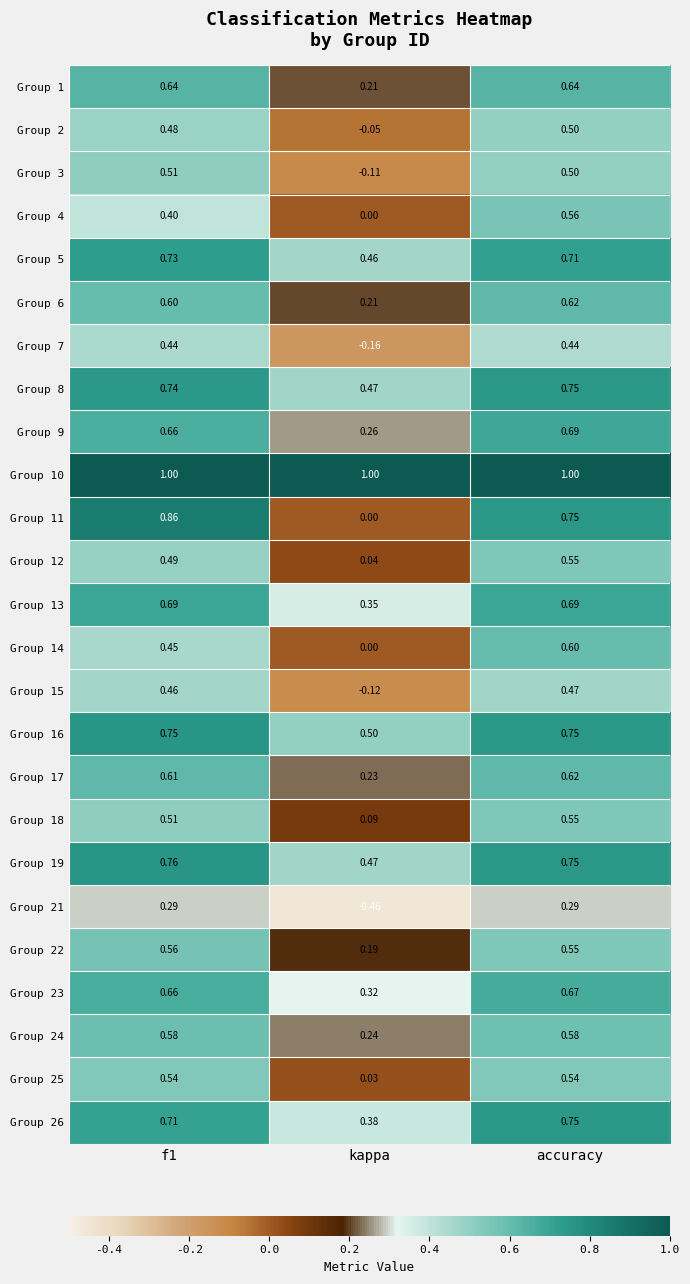

Which category has the lowest value across all series?

kappa